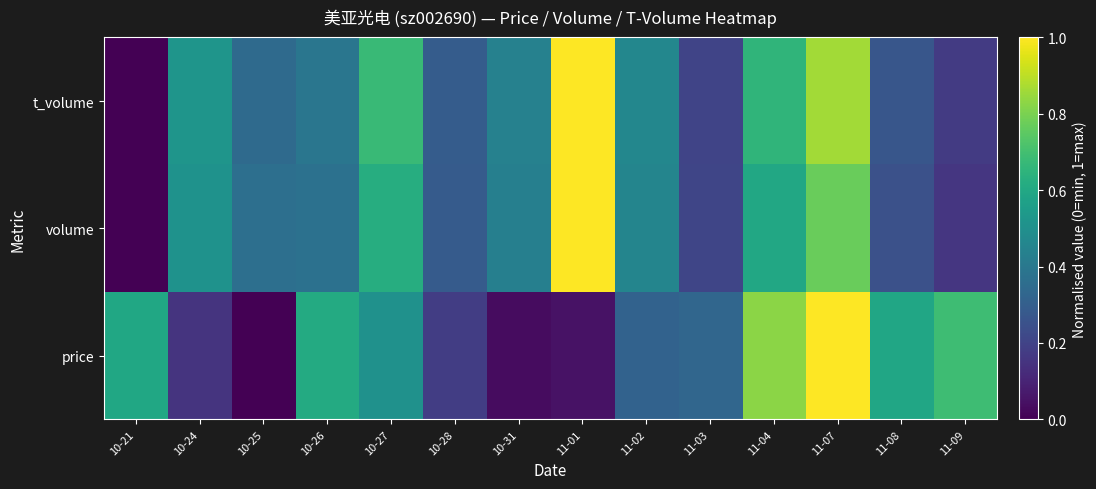

How many data points does each series have?

14